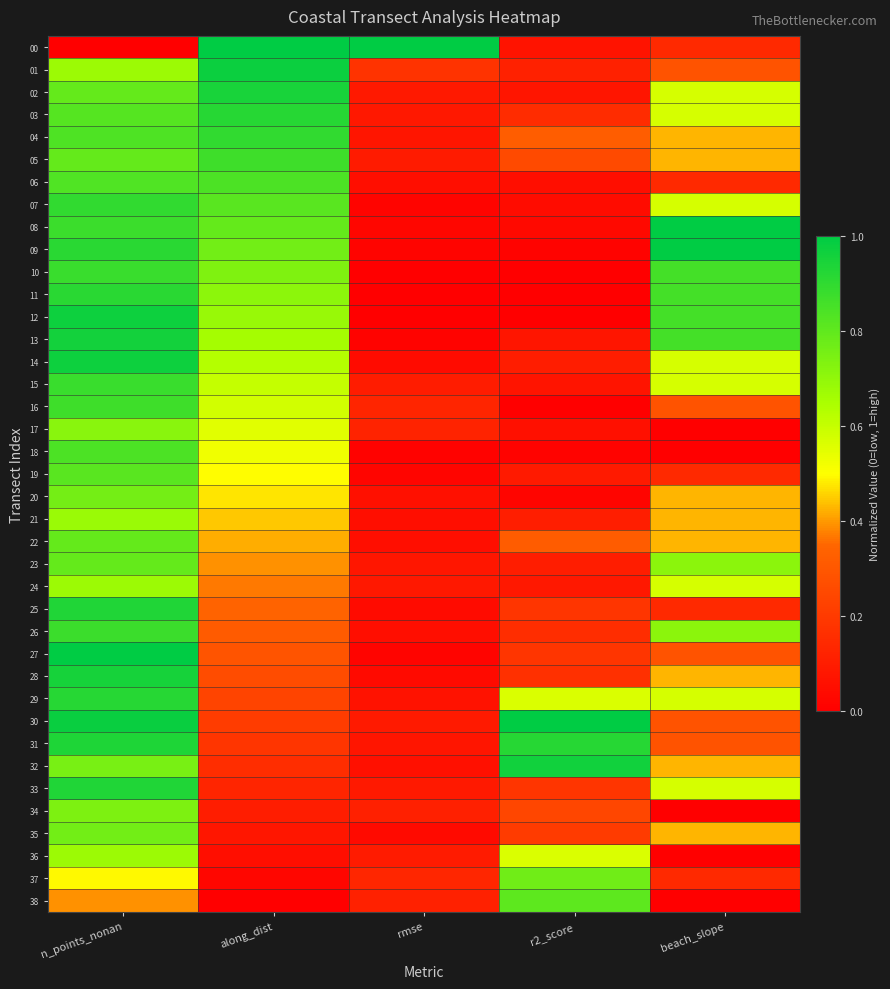

Reading right to left, what are all the values shown in this chart?

00: beach_slope=0.1	r2_score=0.1	rmse=1.0	along_dist=1.0	n_points_nonan=0.0
01: beach_slope=0.3	r2_score=0.1	rmse=0.2	along_dist=1.0	n_points_nonan=0.7
02: beach_slope=0.6	r2_score=0.1	rmse=0.1	along_dist=0.9	n_points_nonan=0.8
03: beach_slope=0.6	r2_score=0.2	rmse=0.1	along_dist=0.9	n_points_nonan=0.8
04: beach_slope=0.4	r2_score=0.3	rmse=0.1	along_dist=0.9	n_points_nonan=0.8
05: beach_slope=0.4	r2_score=0.3	rmse=0.1	along_dist=0.9	n_points_nonan=0.8
06: beach_slope=0.1	r2_score=0.1	rmse=0.1	along_dist=0.8	n_points_nonan=0.8
07: beach_slope=0.6	r2_score=0.0	rmse=0.0	along_dist=0.8	n_points_nonan=0.9
08: beach_slope=1.0	r2_score=0.0	rmse=0.0	along_dist=0.8	n_points_nonan=0.9
09: beach_slope=1.0	r2_score=0.0	rmse=0.0	along_dist=0.8	n_points_nonan=0.9
10: beach_slope=0.9	r2_score=0.0	rmse=0.0	along_dist=0.7	n_points_nonan=0.9
11: beach_slope=0.9	r2_score=0.0	rmse=0.0	along_dist=0.7	n_points_nonan=0.9
12: beach_slope=0.9	r2_score=0.0	rmse=0.0	along_dist=0.7	n_points_nonan=1.0
13: beach_slope=0.9	r2_score=0.1	rmse=0.0	along_dist=0.7	n_points_nonan=1.0
14: beach_slope=0.6	r2_score=0.1	rmse=0.0	along_dist=0.6	n_points_nonan=1.0
15: beach_slope=0.6	r2_score=0.1	rmse=0.1	along_dist=0.6	n_points_nonan=0.9
16: beach_slope=0.3	r2_score=0.0	rmse=0.1	along_dist=0.6	n_points_nonan=0.9
17: beach_slope=0.0	r2_score=0.1	rmse=0.1	along_dist=0.6	n_points_nonan=0.7
18: beach_slope=0.0	r2_score=0.0	rmse=0.0	along_dist=0.5	n_points_nonan=0.8
19: beach_slope=0.1	r2_score=0.1	rmse=0.0	along_dist=0.5	n_points_nonan=0.8
20: beach_slope=0.4	r2_score=0.0	rmse=0.1	along_dist=0.5	n_points_nonan=0.8
21: beach_slope=0.4	r2_score=0.1	rmse=0.1	along_dist=0.4	n_points_nonan=0.7
22: beach_slope=0.4	r2_score=0.3	rmse=0.1	along_dist=0.4	n_points_nonan=0.8
23: beach_slope=0.7	r2_score=0.1	rmse=0.1	along_dist=0.4	n_points_nonan=0.8
24: beach_slope=0.6	r2_score=0.1	rmse=0.1	along_dist=0.4	n_points_nonan=0.7
25: beach_slope=0.1	r2_score=0.2	rmse=0.0	along_dist=0.3	n_points_nonan=0.9
26: beach_slope=0.7	r2_score=0.2	rmse=0.1	along_dist=0.3	n_points_nonan=0.9
27: beach_slope=0.3	r2_score=0.2	rmse=0.0	along_dist=0.3	n_points_nonan=1.0
28: beach_slope=0.4	r2_score=0.2	rmse=0.0	along_dist=0.3	n_points_nonan=1.0
29: beach_slope=0.6	r2_score=0.6	rmse=0.1	along_dist=0.2	n_points_nonan=0.9
30: beach_slope=0.3	r2_score=1.0	rmse=0.1	along_dist=0.2	n_points_nonan=1.0
31: beach_slope=0.3	r2_score=0.9	rmse=0.1	along_dist=0.2	n_points_nonan=0.9
32: beach_slope=0.4	r2_score=1.0	rmse=0.1	along_dist=0.2	n_points_nonan=0.8
33: beach_slope=0.6	r2_score=0.2	rmse=0.1	along_dist=0.1	n_points_nonan=0.9
34: beach_slope=0.0	r2_score=0.2	rmse=0.1	along_dist=0.1	n_points_nonan=0.7
35: beach_slope=0.4	r2_score=0.2	rmse=0.0	along_dist=0.1	n_points_nonan=0.8
36: beach_slope=0.0	r2_score=0.6	rmse=0.1	along_dist=0.1	n_points_nonan=0.7
37: beach_slope=0.1	r2_score=0.8	rmse=0.1	along_dist=0.0	n_points_nonan=0.5
38: beach_slope=0.0	r2_score=0.8	rmse=0.1	along_dist=0.0	n_points_nonan=0.4